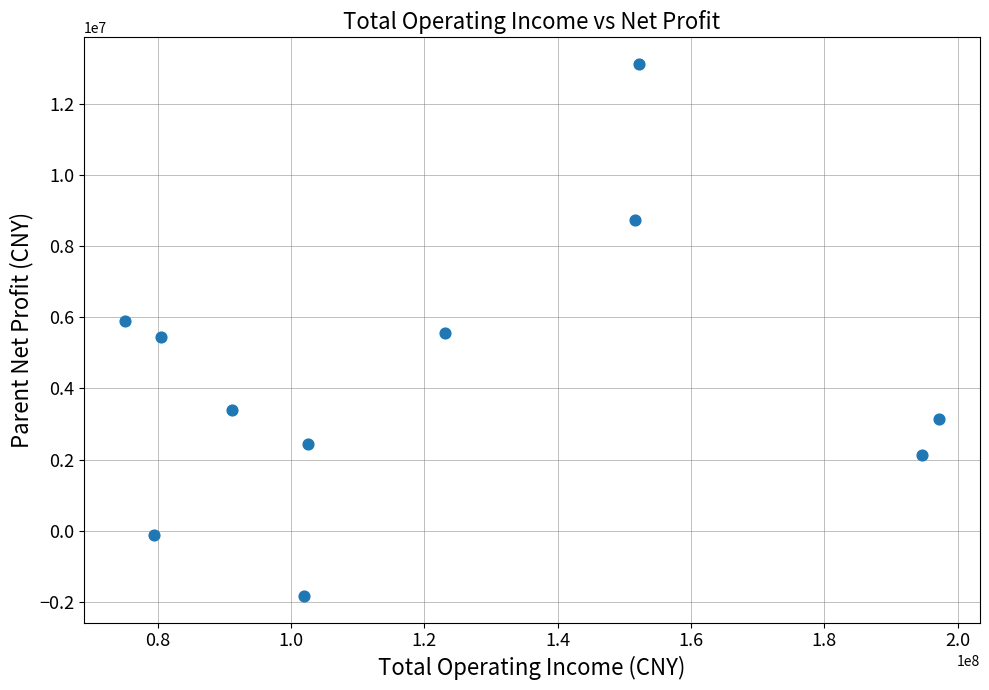

What is the average Y value?

4350775.0